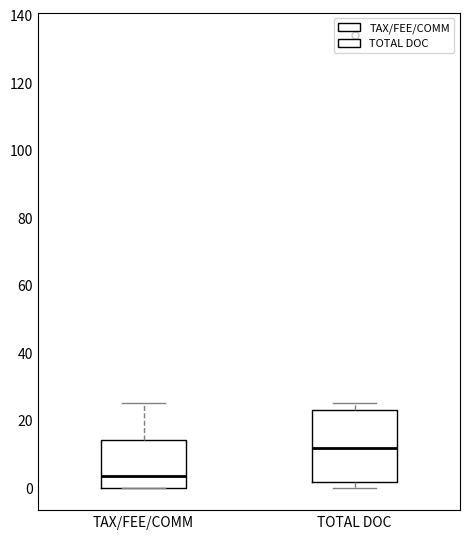

Where does the median line of the box for TAX/FEE/COMM sit on the y-axis? The values are not printed on the chart, so give them approximately, as read against the axis.

4